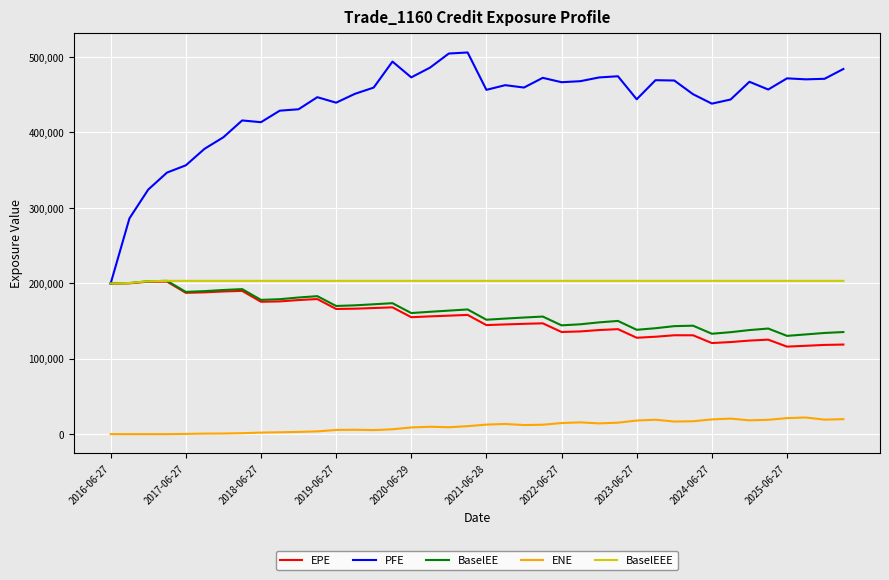

What is the maximum value for EPE?

202225.0